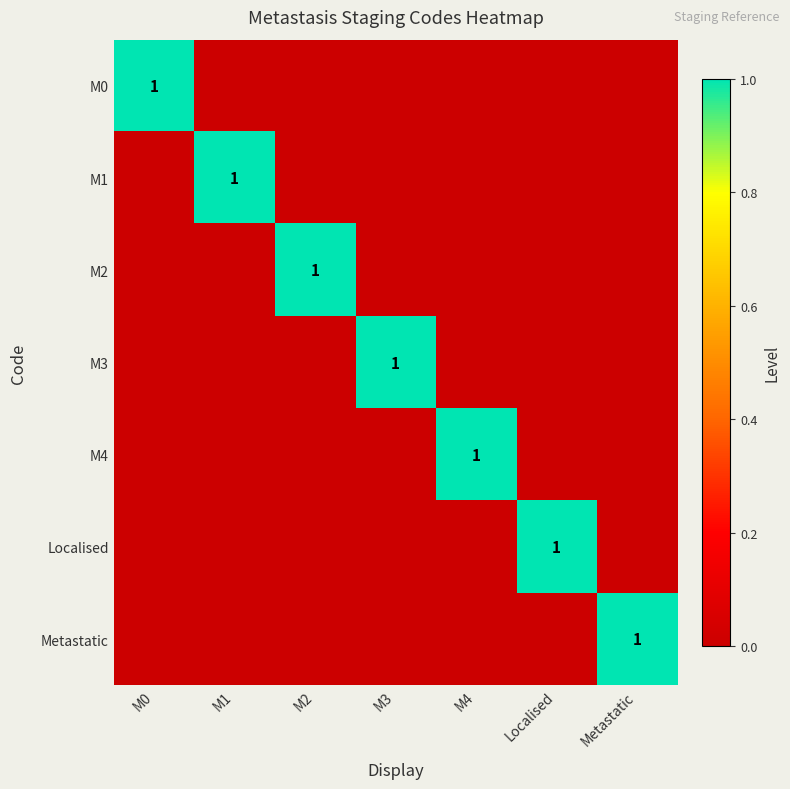

True or false: M2 has a value of 1 at M2.

True